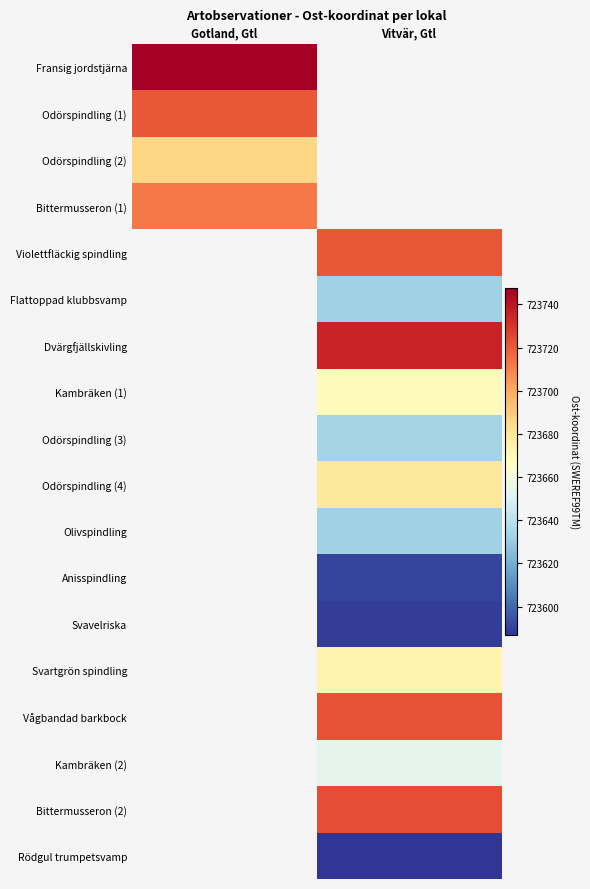

How many data points does each series have?

2